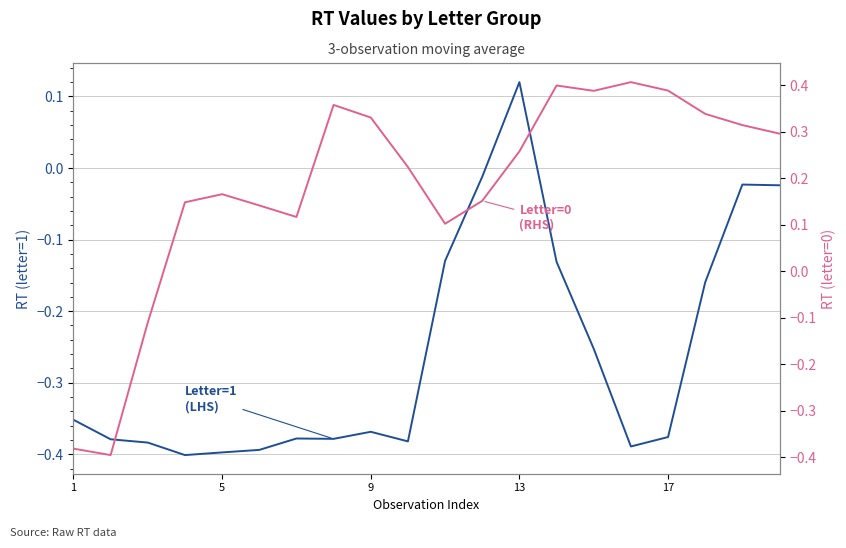

What is the sum of all Letter=1 (LHS) values?

-5.2